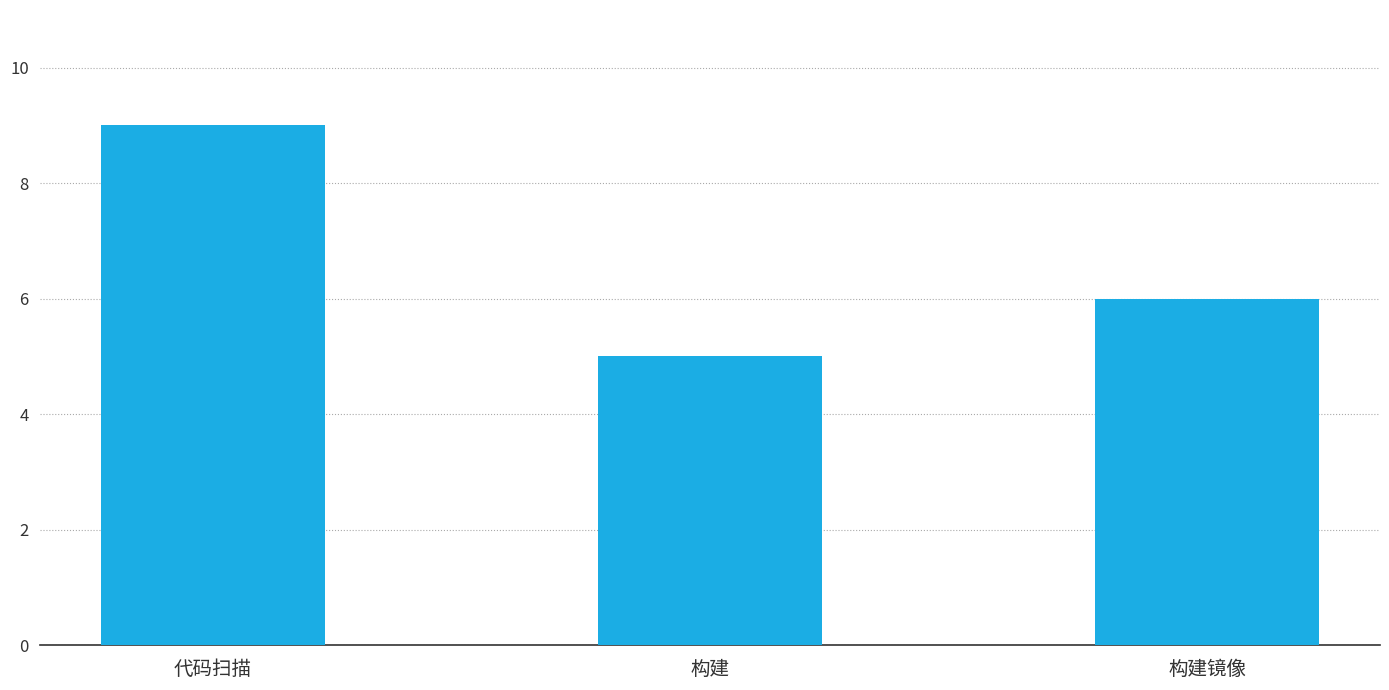

What is the approximate value at 代码扫描?

9